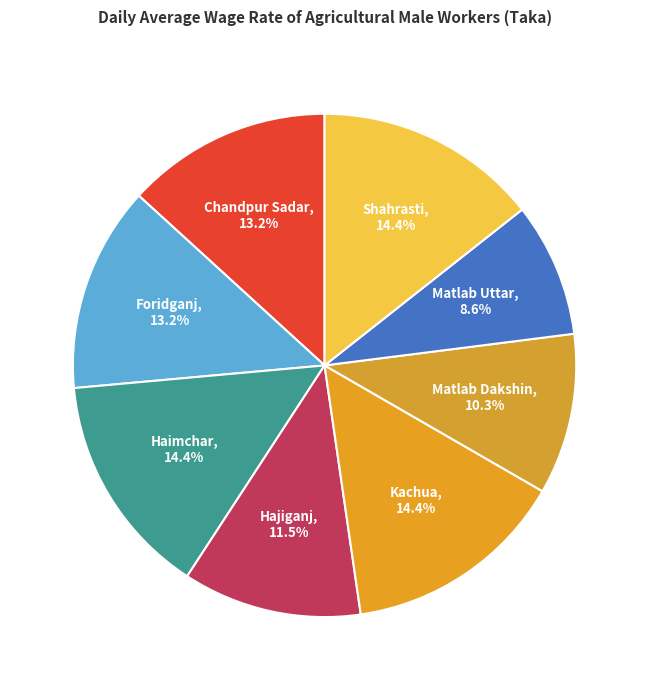

Which has a higher value, Foridganj, 13.2% or Haimchar, 14.4%?

Haimchar, 14.4%